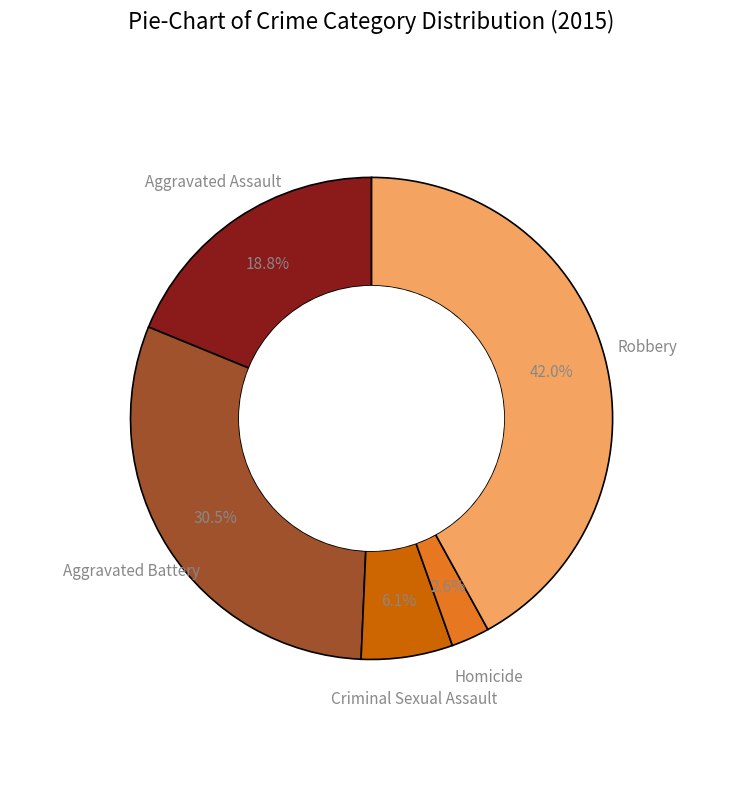

To the nearest percent, what is the average slice percentage?

20%